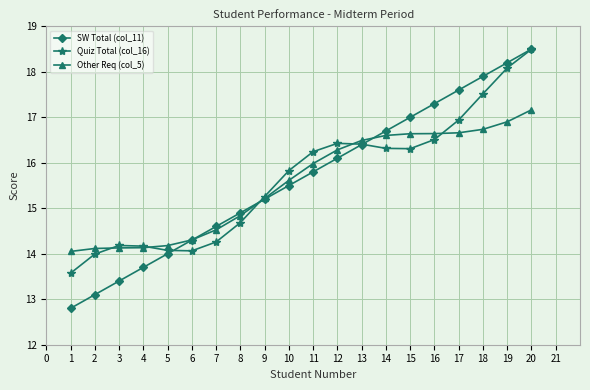

How many lines are shown in the chart?

3